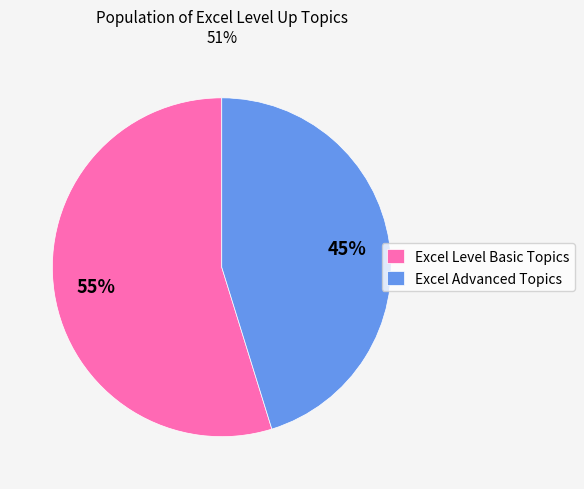

Does any single category account for the majority?

Yes